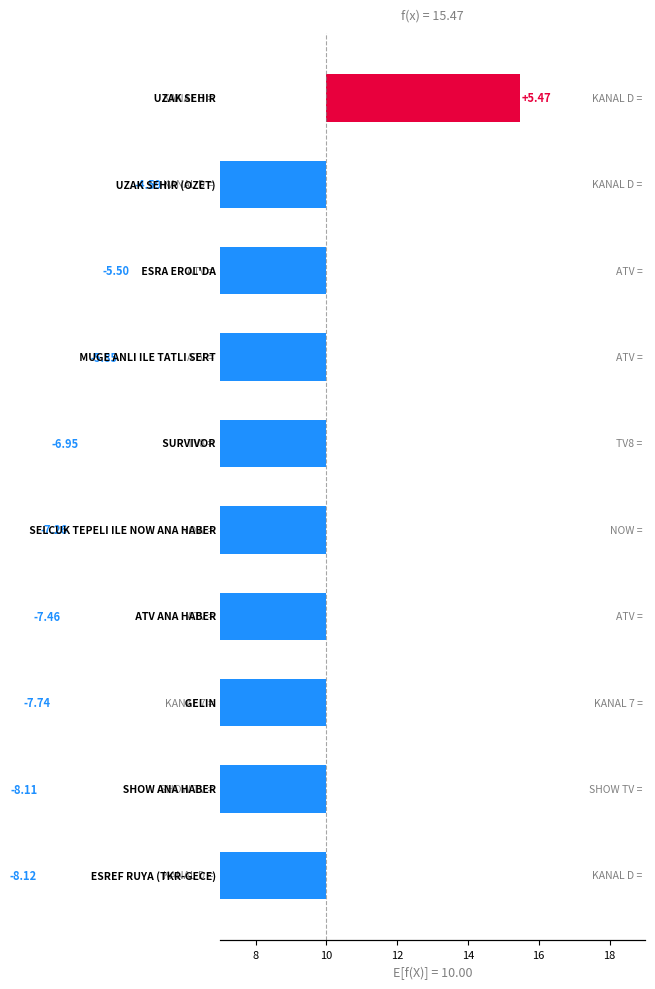

Which has a higher value, 18 or 14?

14